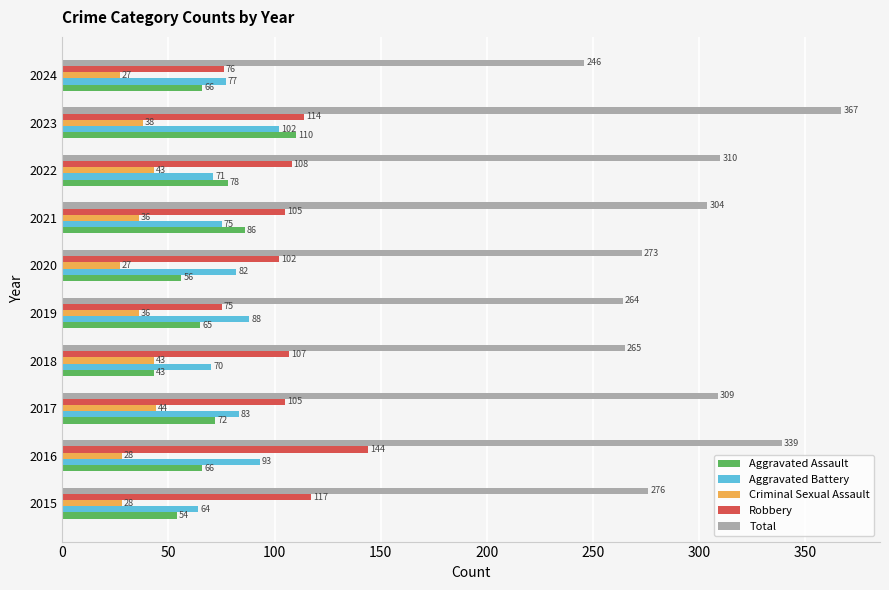

Which series has the widest spread of values?

Total